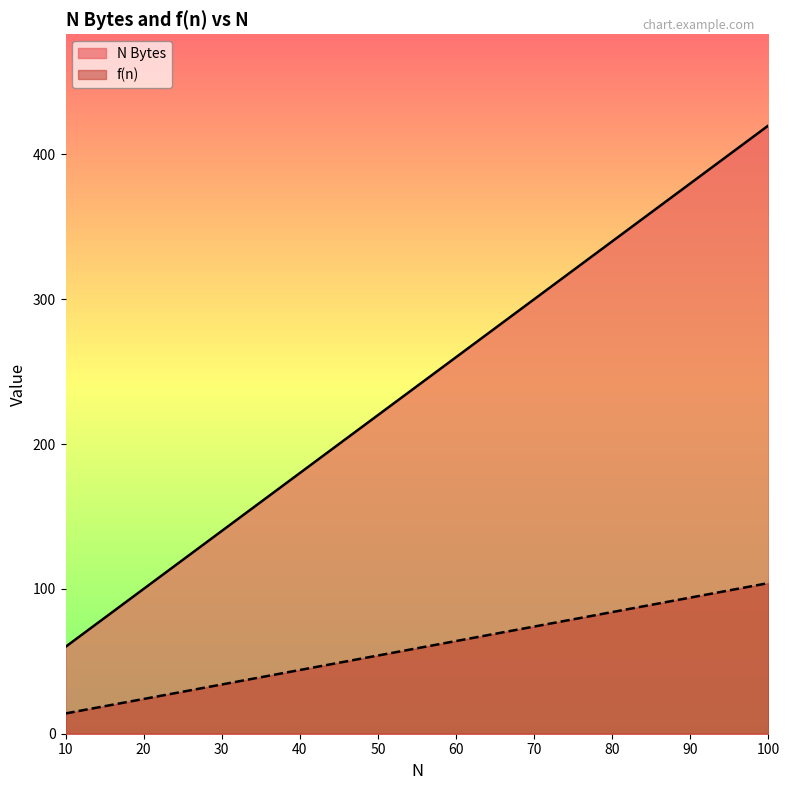

What is the difference between the N Bytes values at 50 and 80?

120